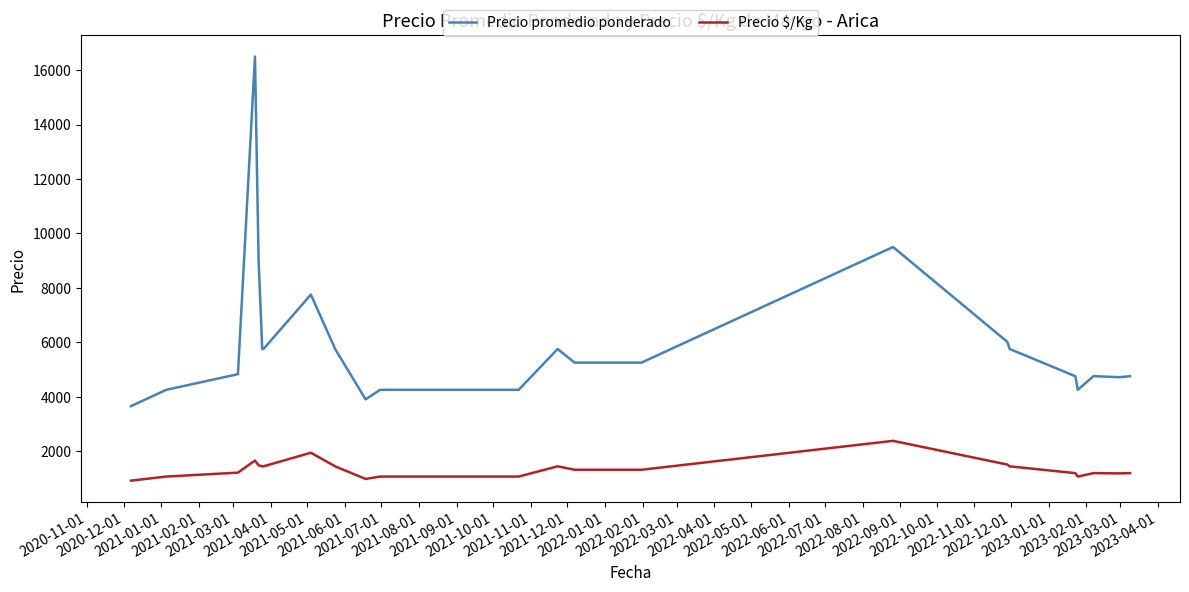

What is the difference between the maximum and minimum values in the Precio promedio ponderado series?

12850.0